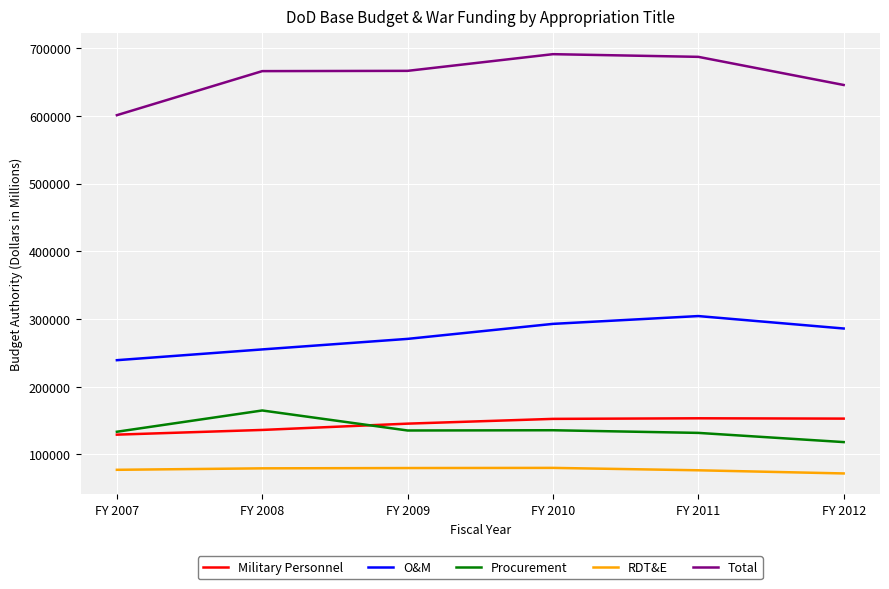

What is the sum of all RDT&E values?

465926